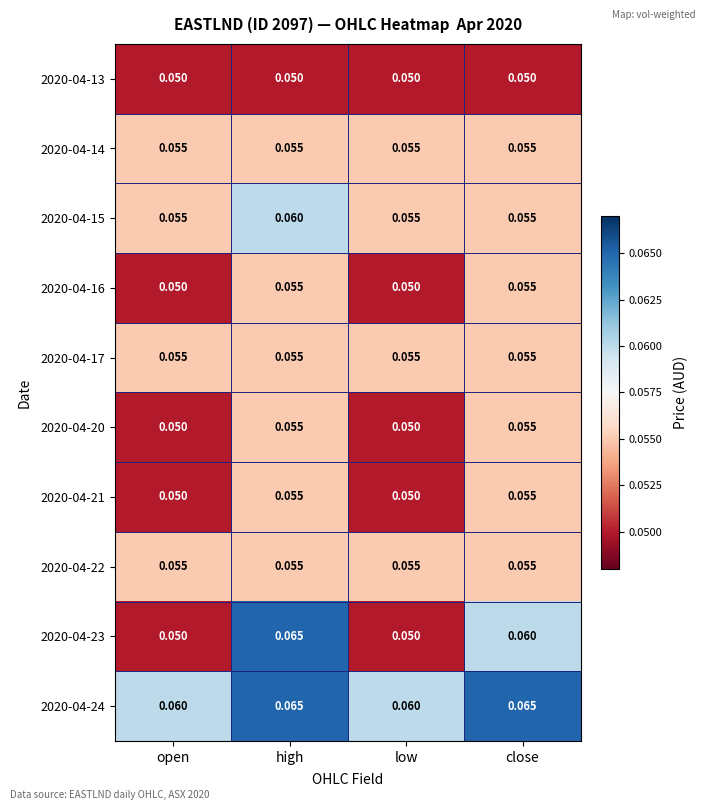

Is the value of 2020-04-17 at close greater than the value of 2020-04-21 at low?

Yes